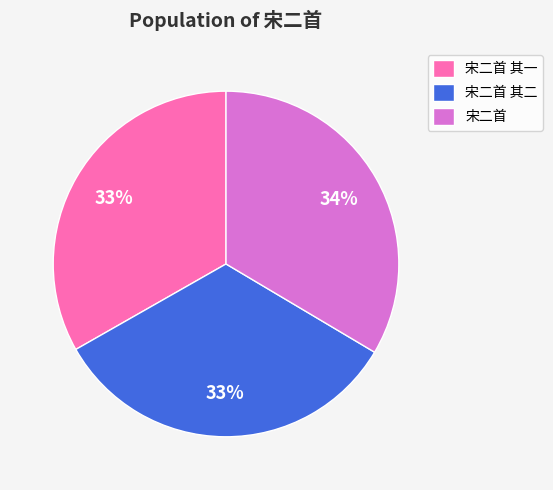

Is there any slice that represents more than half of the pie?

No